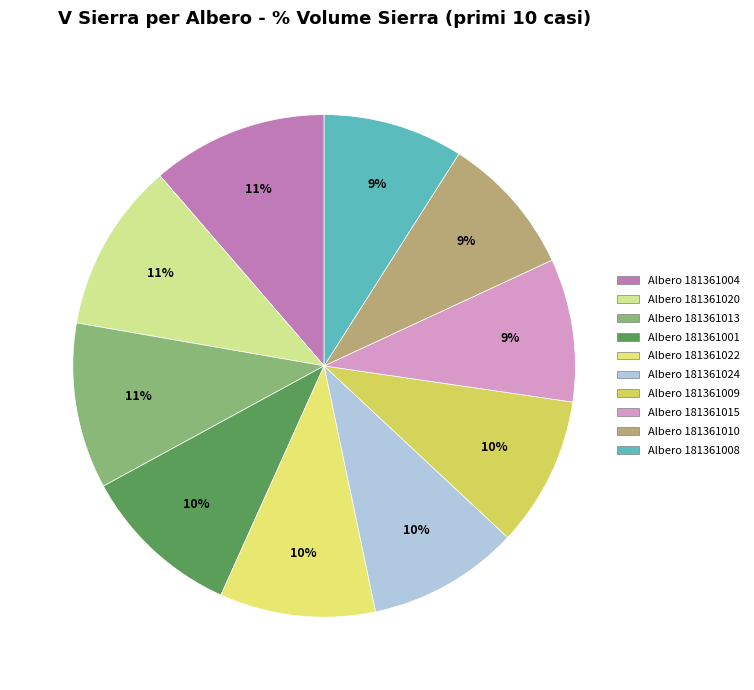

How many segments does this pie chart have?

10